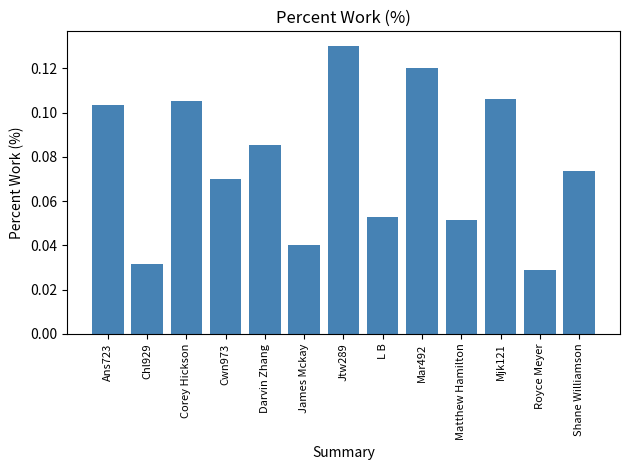

What is the label of the 11th bar from the right?

Corey Hickson